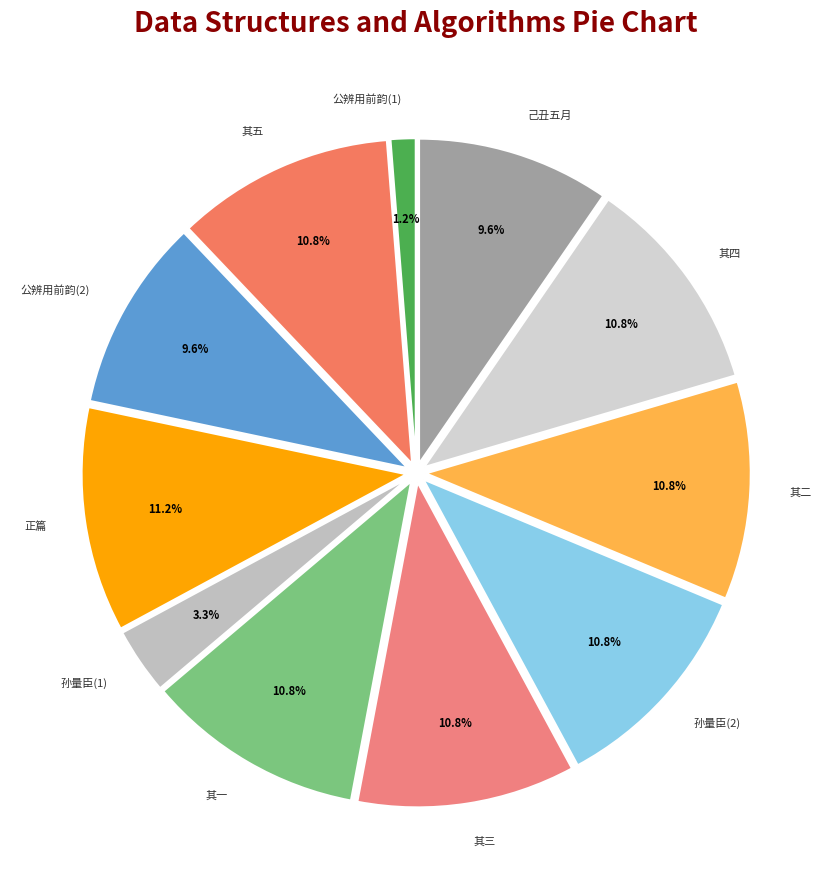

Which has a higher value, 己丑五月 or 公辨用前韵(1)?

己丑五月